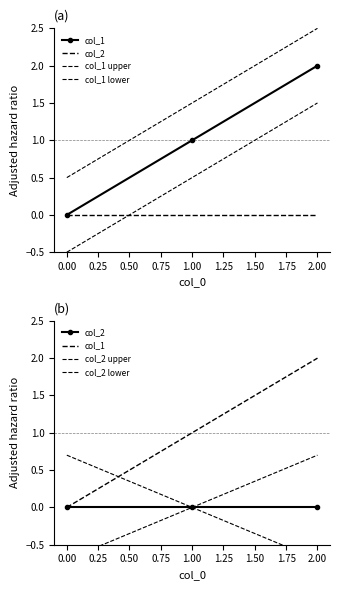

The value of col_1 lower at 0.00 is -0.5. True or false?

True